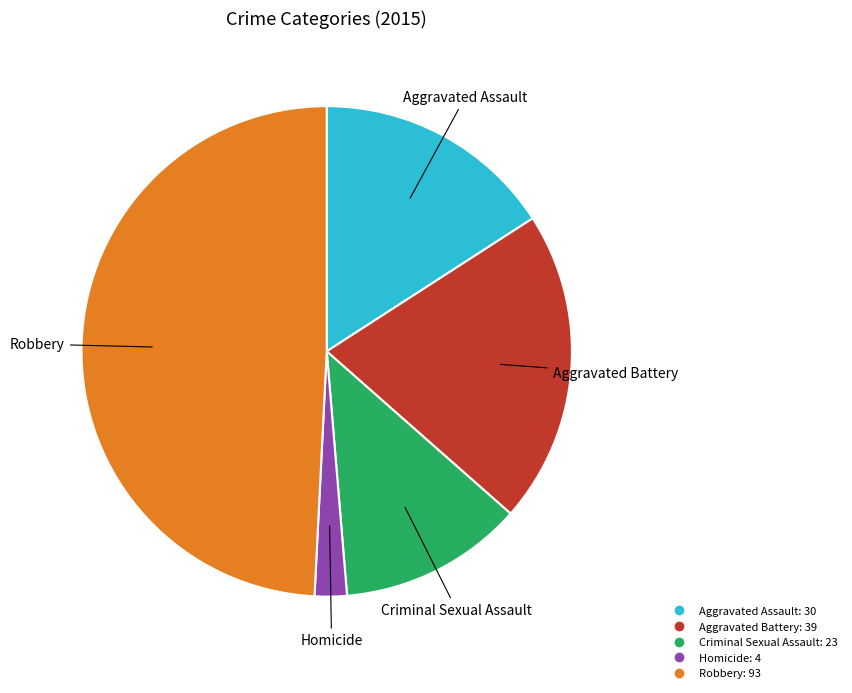

True or false: Homicide accounts for 15% of the total.

False